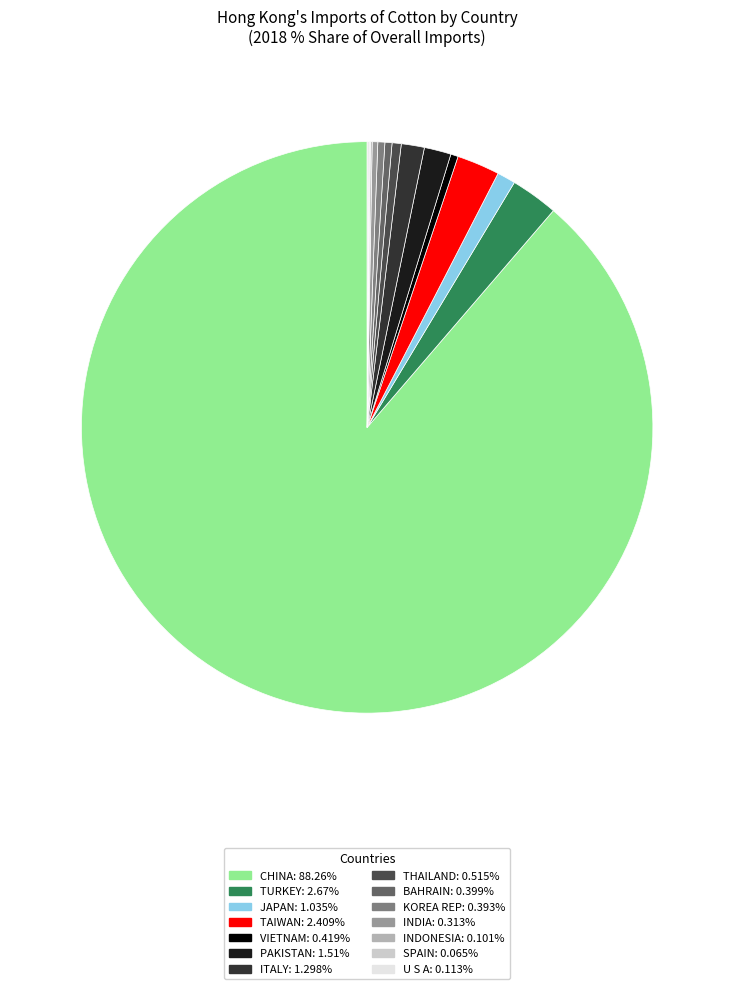

Is INDIA: 0.313% the majority of the pie?

No